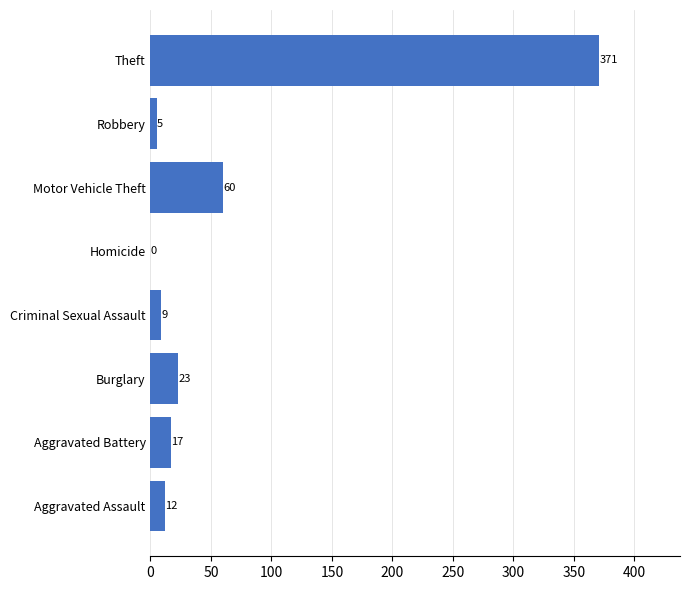

Which category has the highest value across all series?

Theft